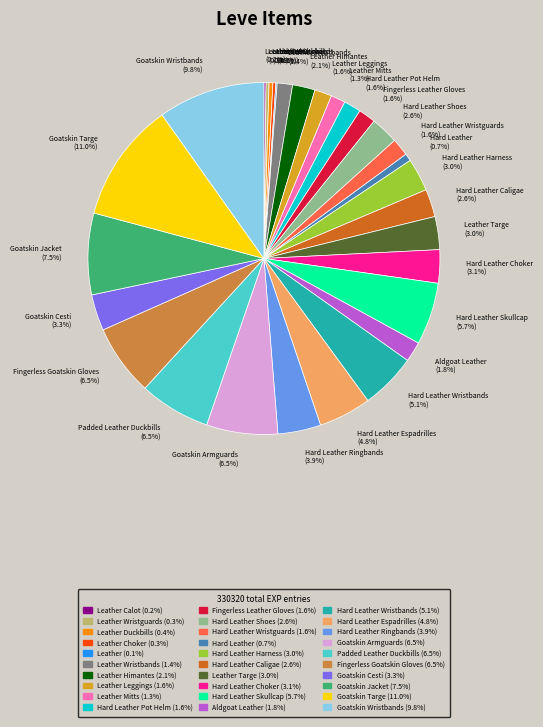

To the nearest percent, what portion does Goatskin Cesti represent?

3%